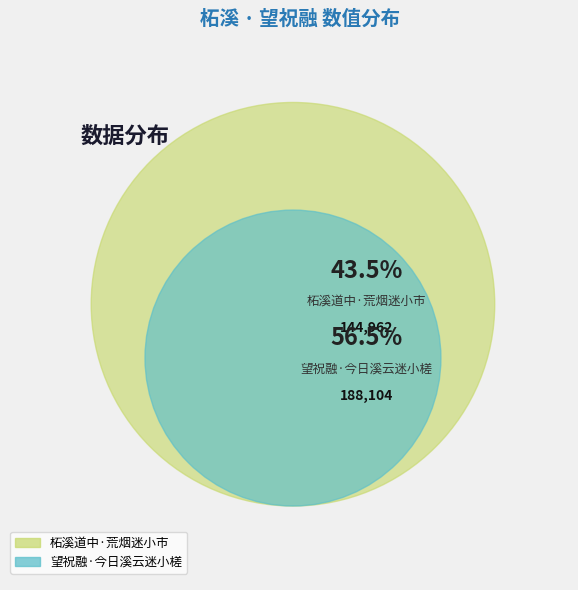

True or false: 望祝融·今日溪云迷小槎 accounts for 48% of the total.

False